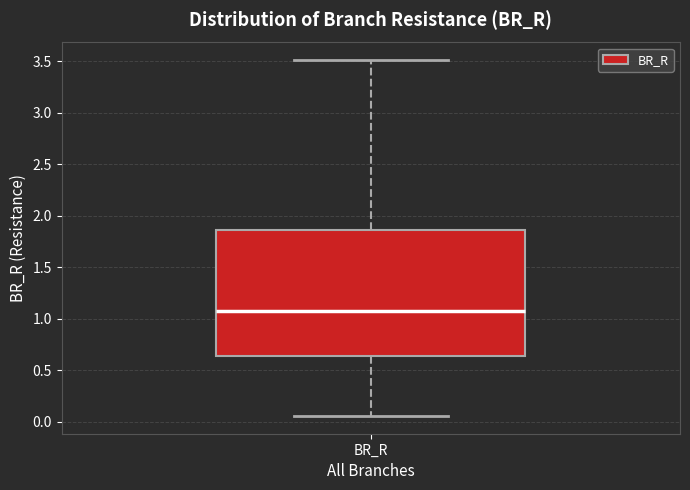

Read this box plot against the y-axis: the position of the median line, the range covered by the box, and the ends of both whiskers. The values are not printed on the chart, so give them approximately, as read against the axis.

median 1.10, box 0.65 to 1.85, whiskers 0.05 to 3.50